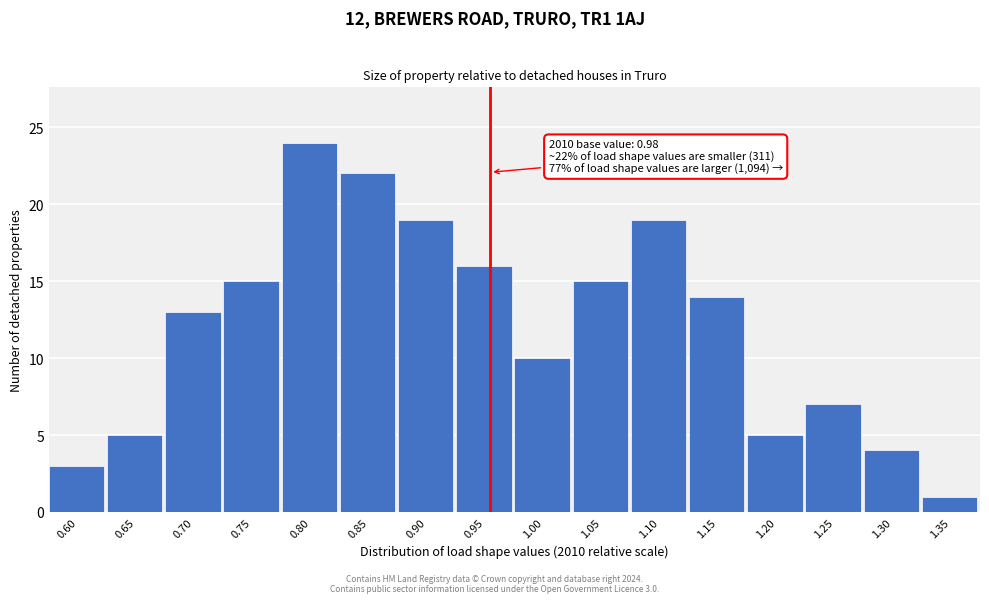

Reading left to right, what are all the values shown in this chart?

0.60=3	0.65=5	0.70=13	0.75=15	0.80=24	0.85=22	0.90=19	0.95=16	1.00=10	1.05=15	1.10=19	1.15=14	1.20=5	1.25=7	1.30=4	1.35=1